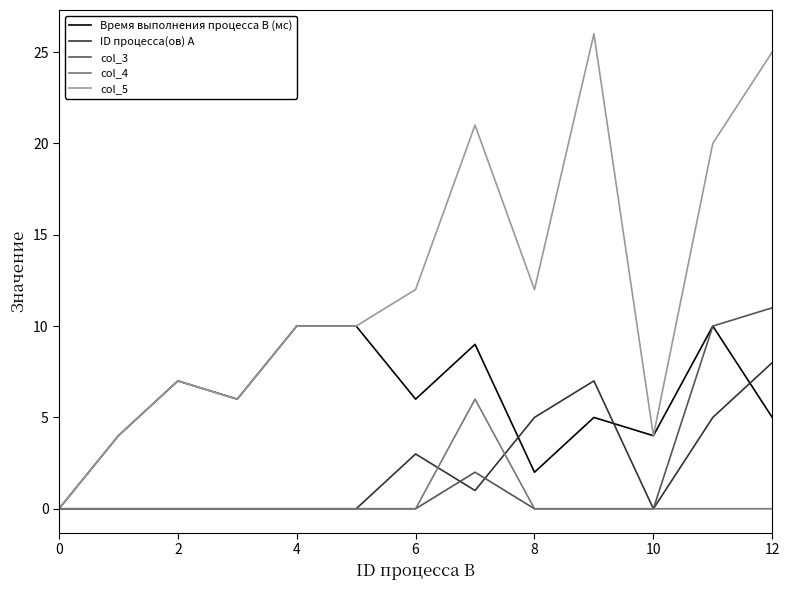

How many lines are shown in the chart?

5